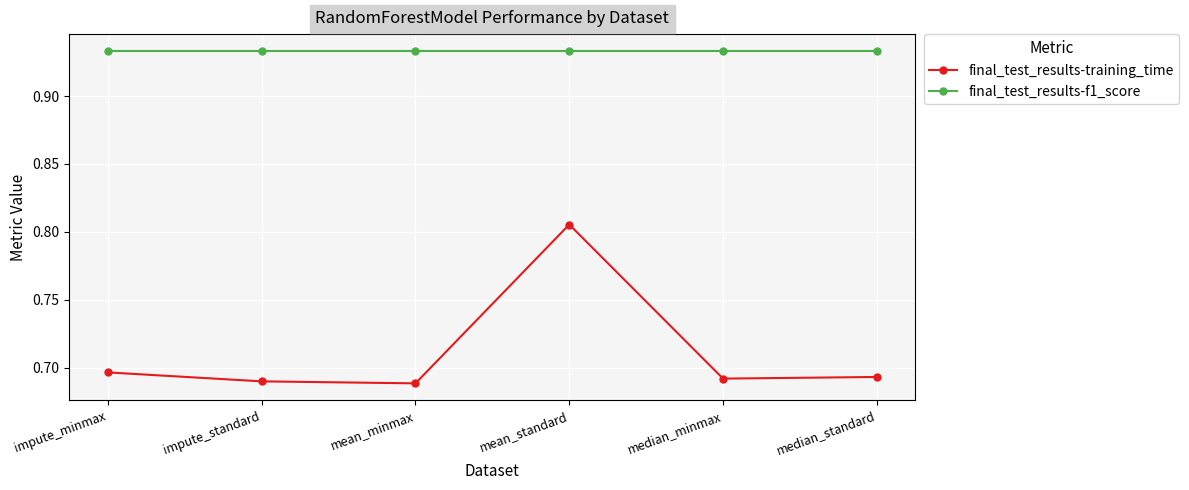

True or false: final_test_results-training_time and final_test_results-f1_score cross at least once.

False